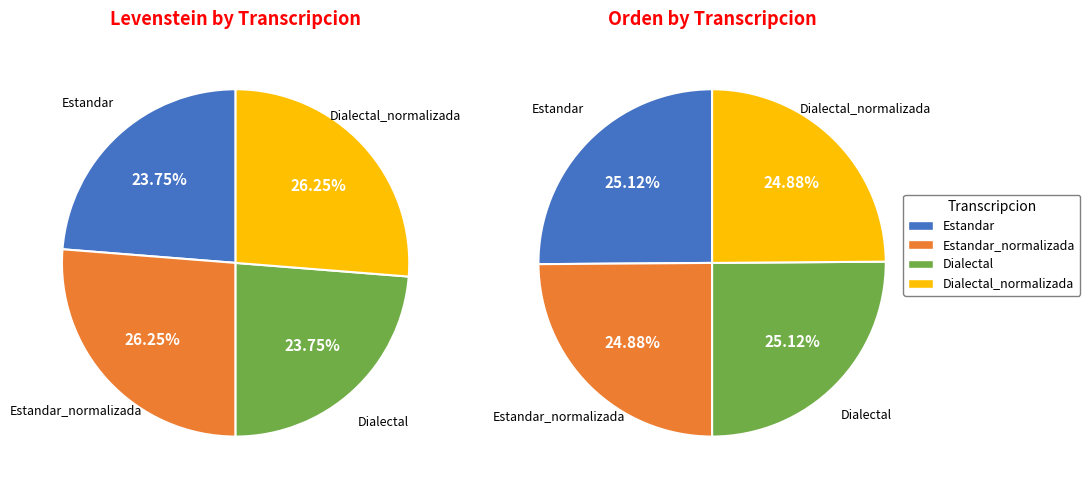

What is the total percentage of Dialectal_normalizada and Dialectal?

50.0%